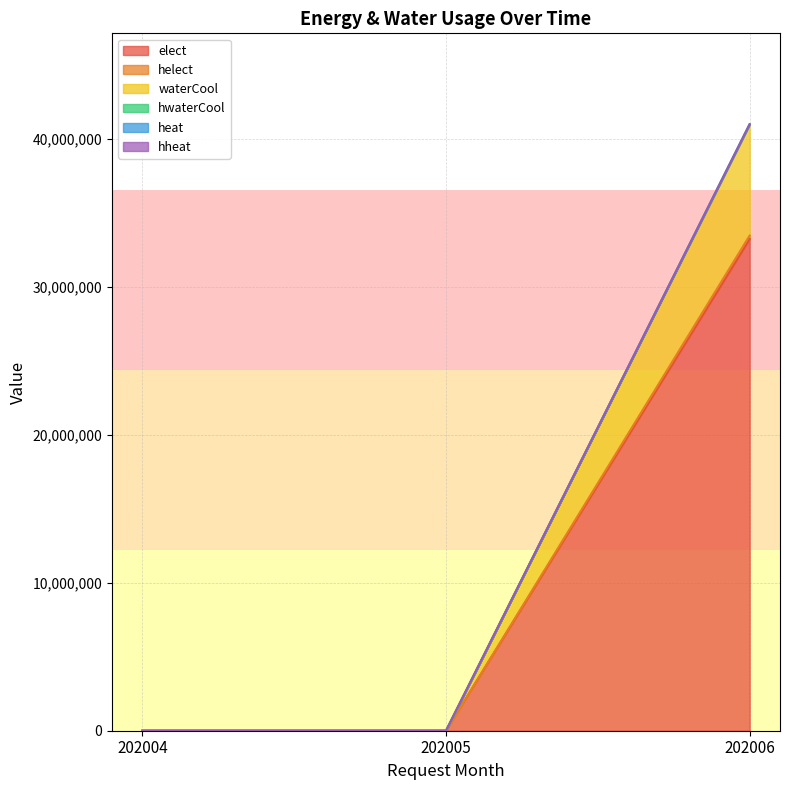

At which category does the chart reach its minimum across all series?

202004